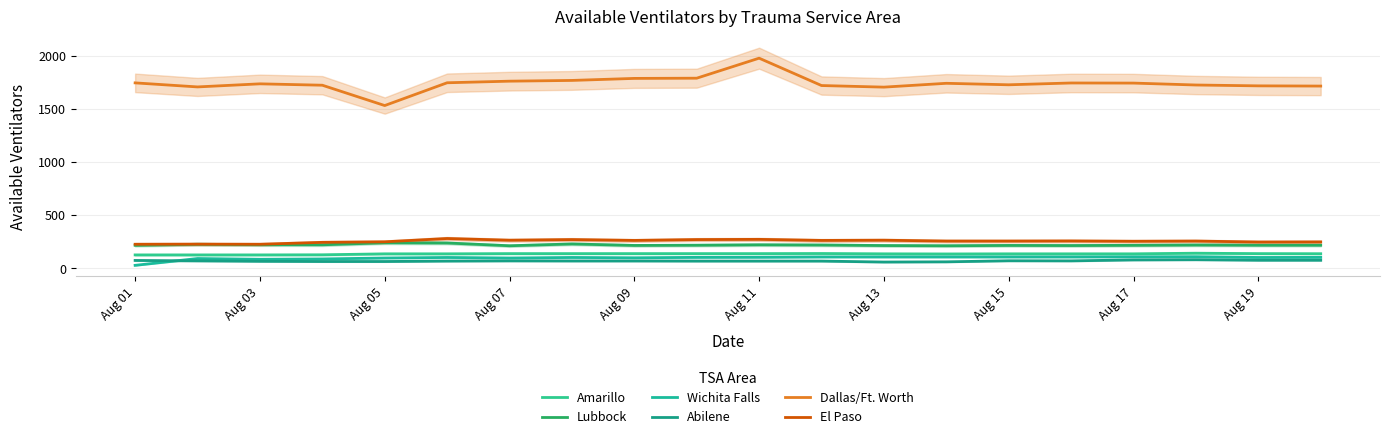

How many categories are shown in the chart?

20